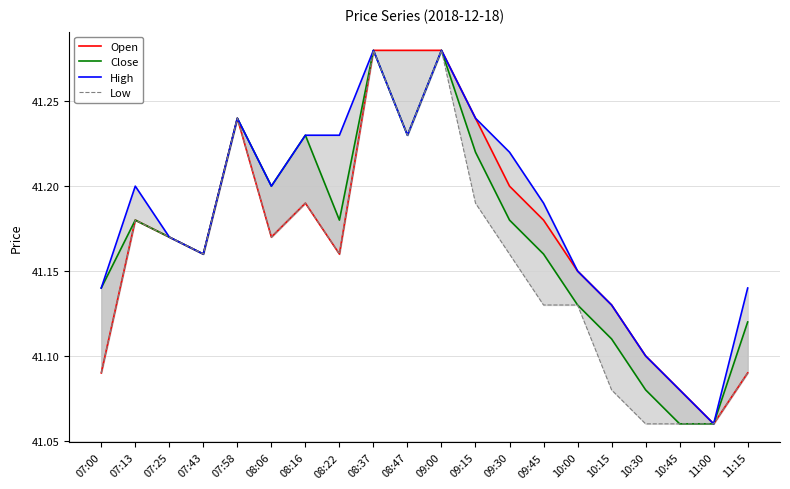

Does the chart display data point markers on the line(s)?

No